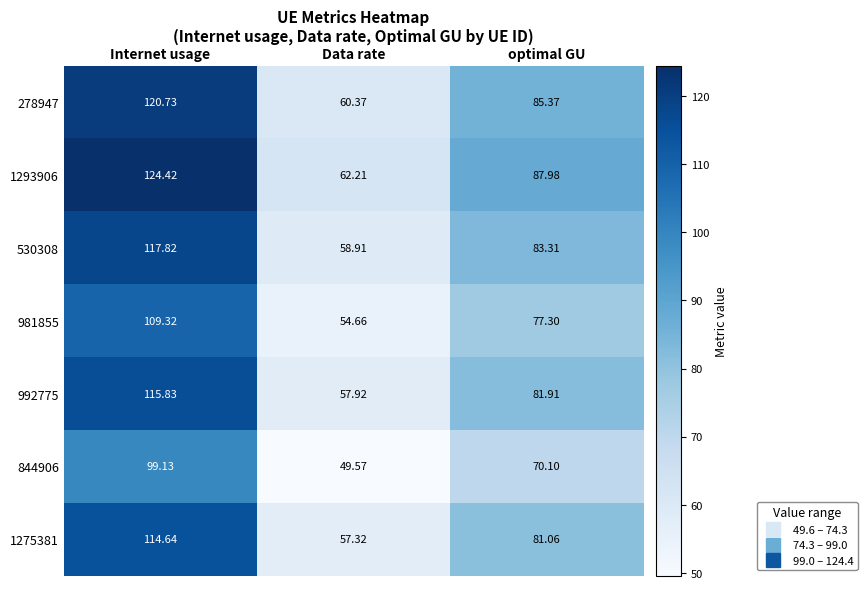

At which category is the sum across all series the highest?

Internet usage